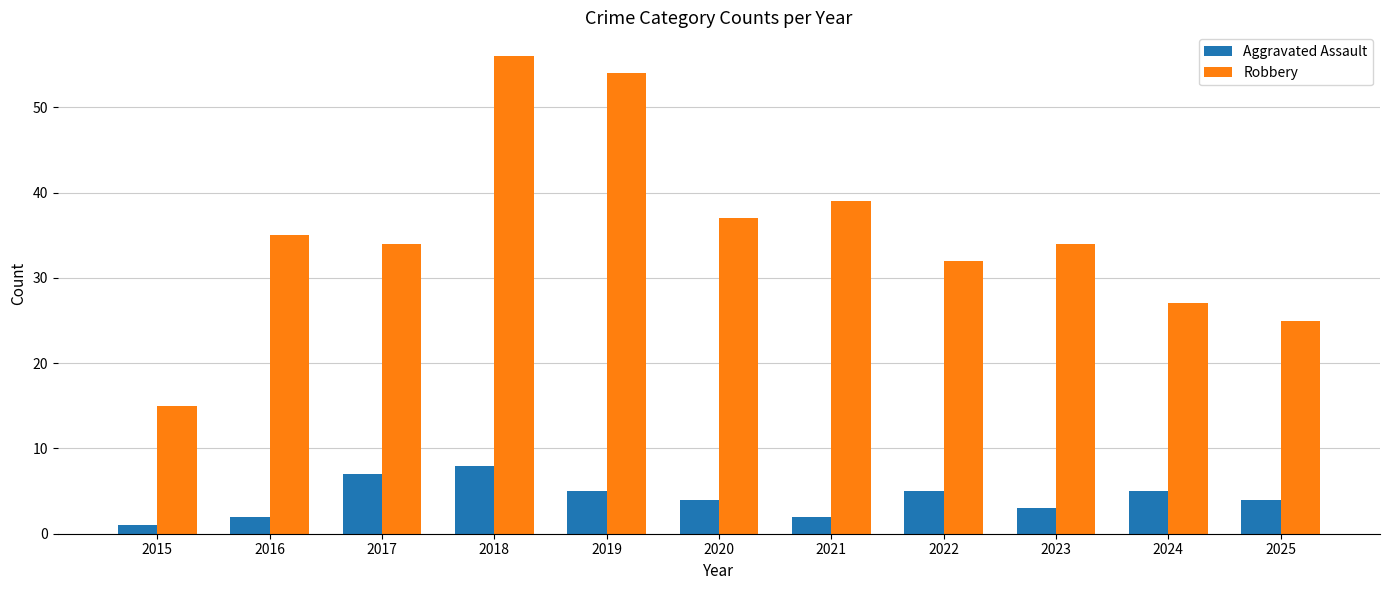

How many groups of bars are there?

11